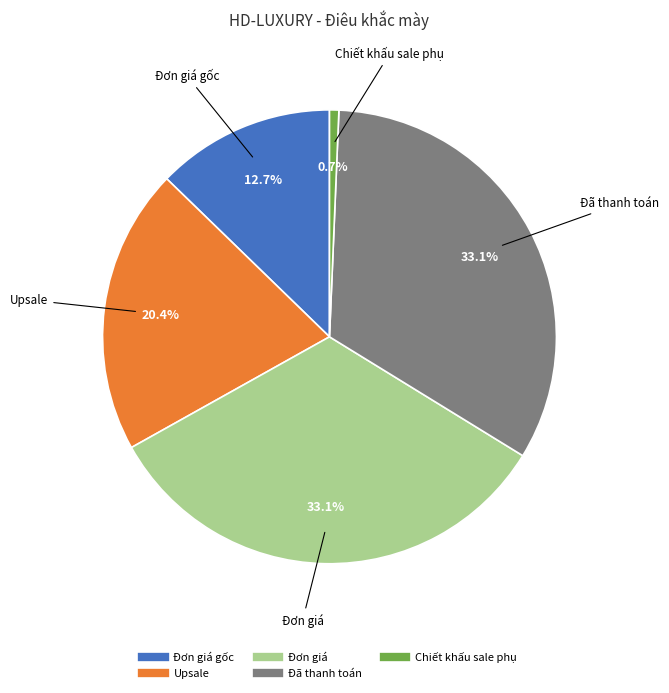

Does any single category account for the majority?

No